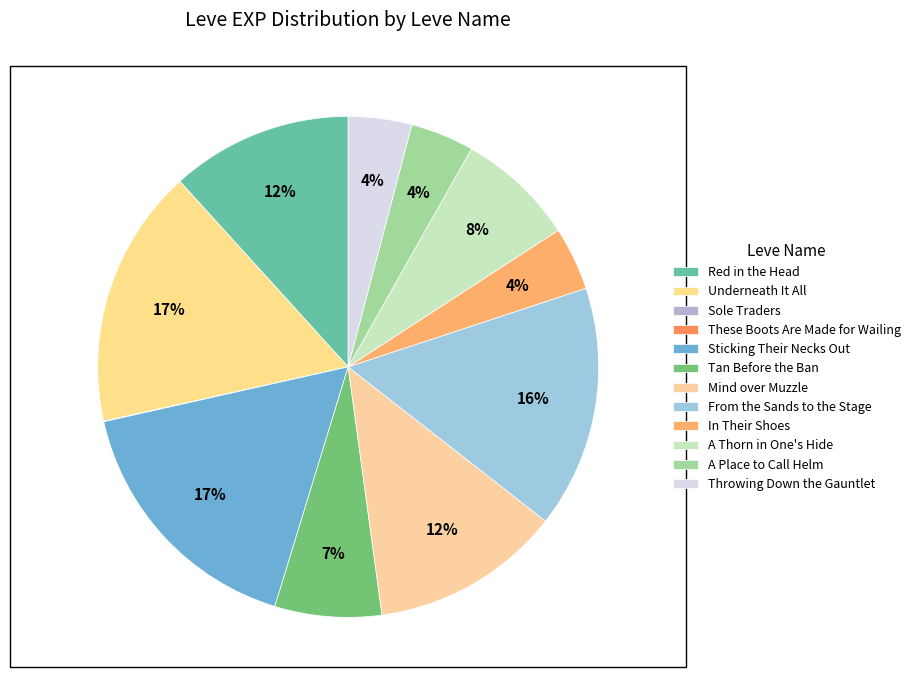

What is the change in value from Mind over Muzzle to From the Sands to the Stage?

+180